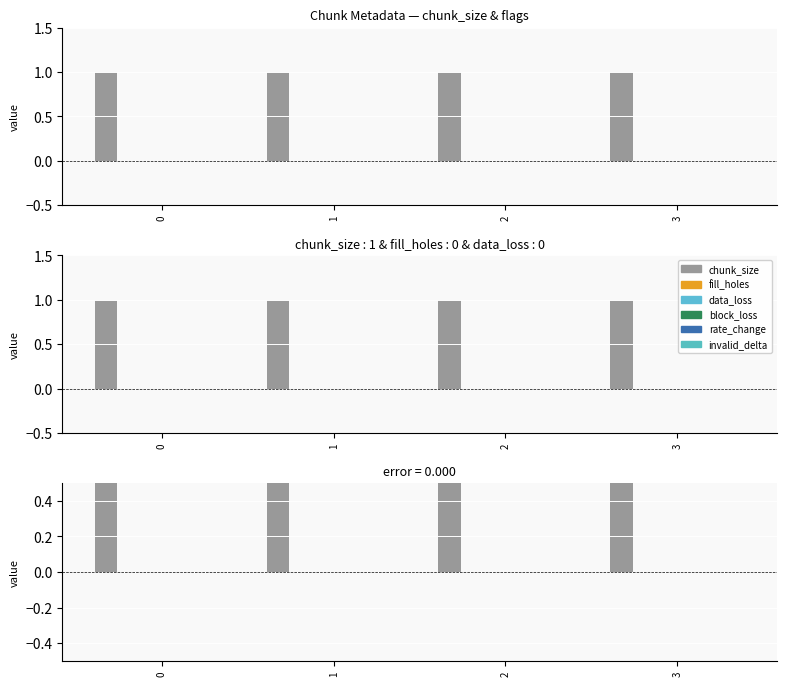

List the labels in order of data_loss value, smallest first.

0, 1, 2, 3